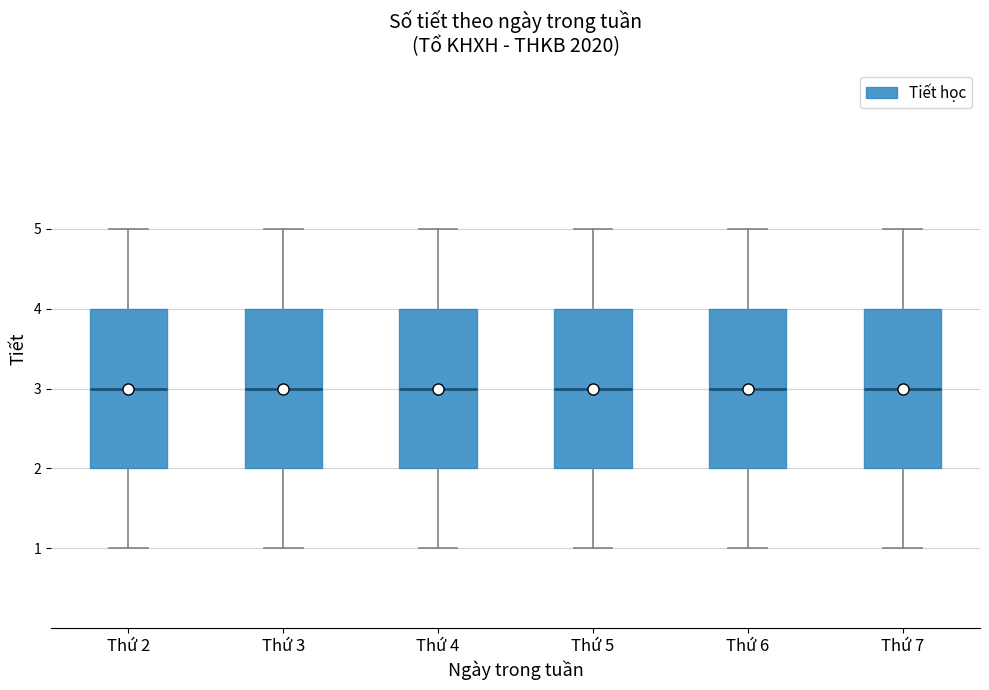

Reading left to right, transcribe this box plot: for each box, give where its median line is, the range the box spans, and where its two whiskers end, as read against the y-axis. The values are not printed on the chart, so give them approximately, as read against the axis.

Thứ 2: median 3, box 2 to 4, whiskers 1 to 5
Thứ 3: median 3, box 2 to 4, whiskers 1 to 5
Thứ 4: median 3, box 2 to 4, whiskers 1 to 5
Thứ 5: median 3, box 2 to 4, whiskers 1 to 5
Thứ 6: median 3, box 2 to 4, whiskers 1 to 5
Thứ 7: median 3, box 2 to 4, whiskers 1 to 5